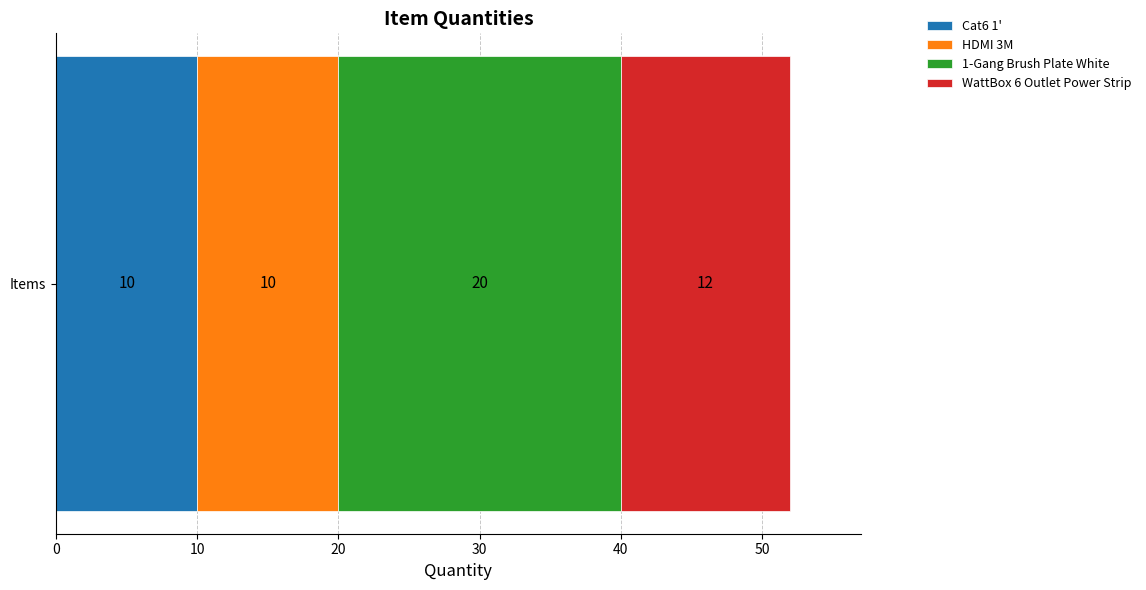

What is the approximate value of Cat6 1' at Items?

10